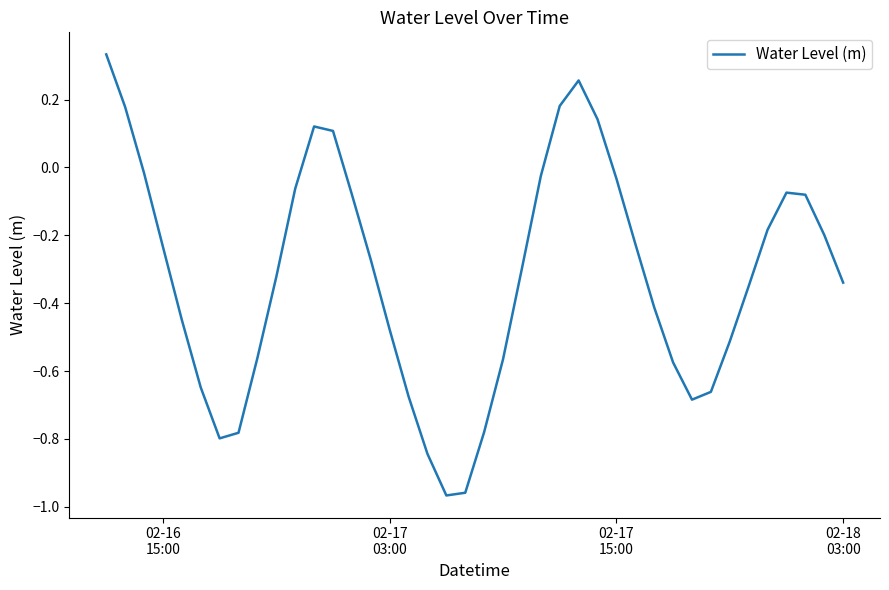

What is the difference between the maximum and minimum values?

1.3